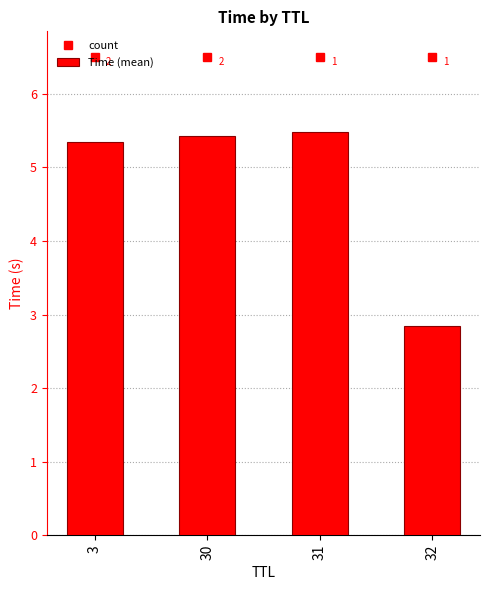

Does the chart contain any negative values?

No